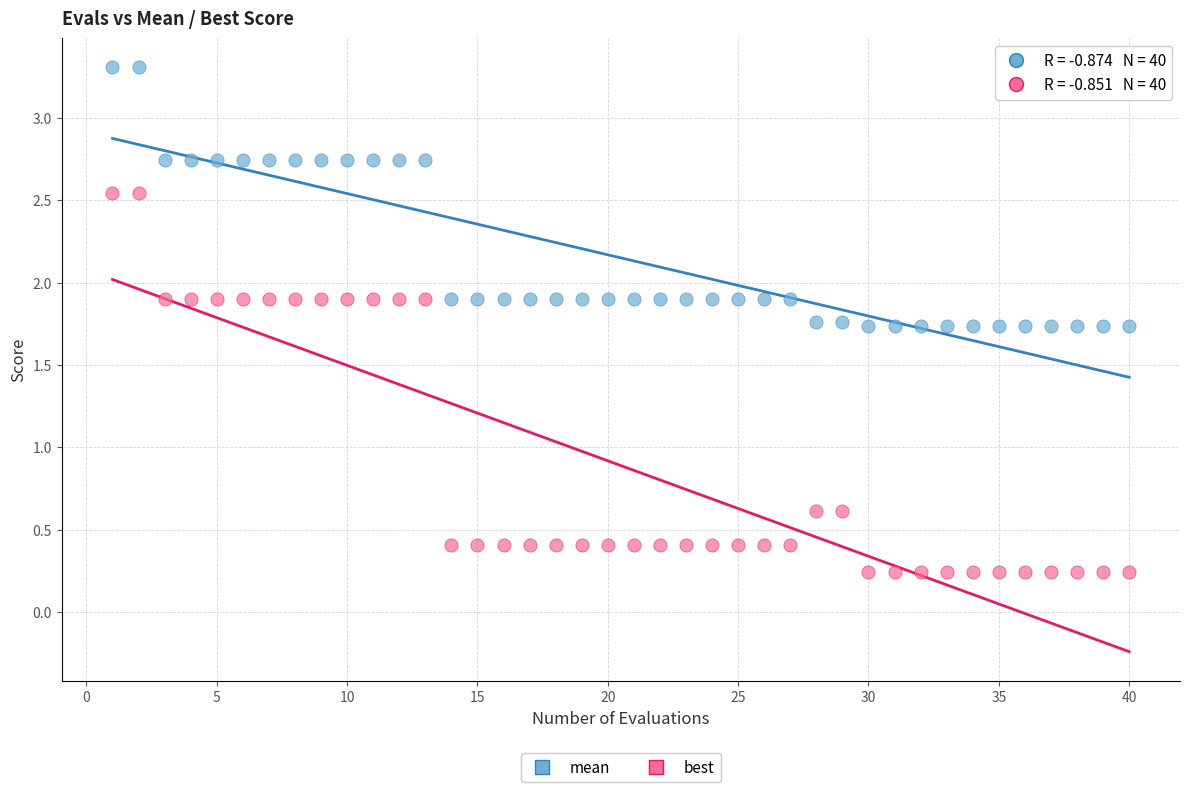

Across all data points, what is the range of X values (max minus min)?

39.0